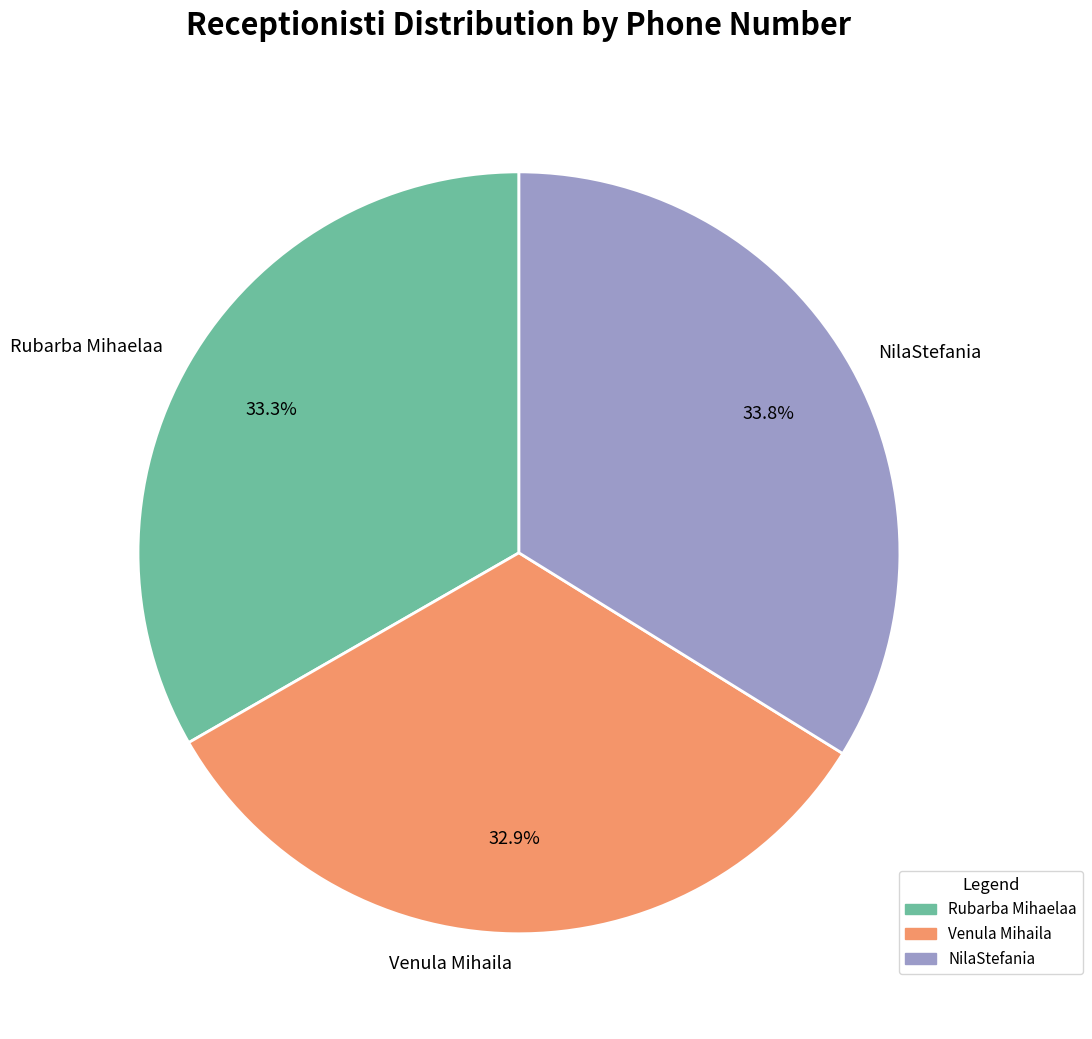

Which category has the biggest portion of the pie?

NilaStefania